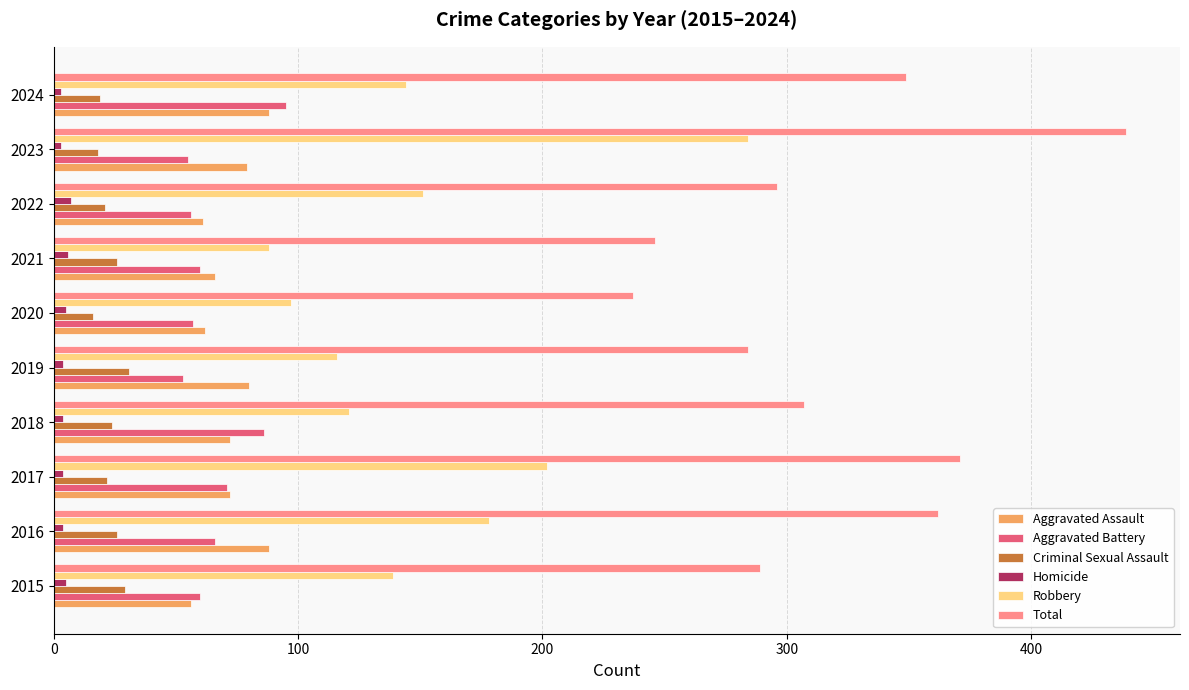

What is the maximum value shown in the chart?

439